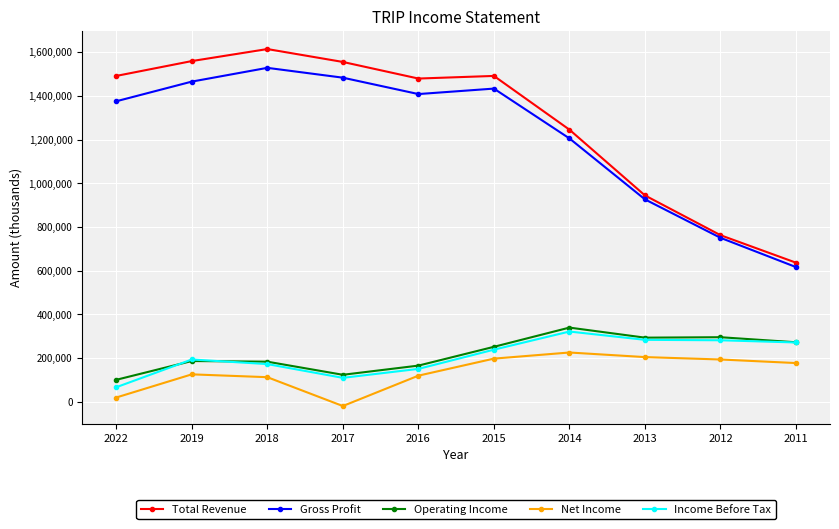

How many data points in Gross Profit are less than 1409000?

5